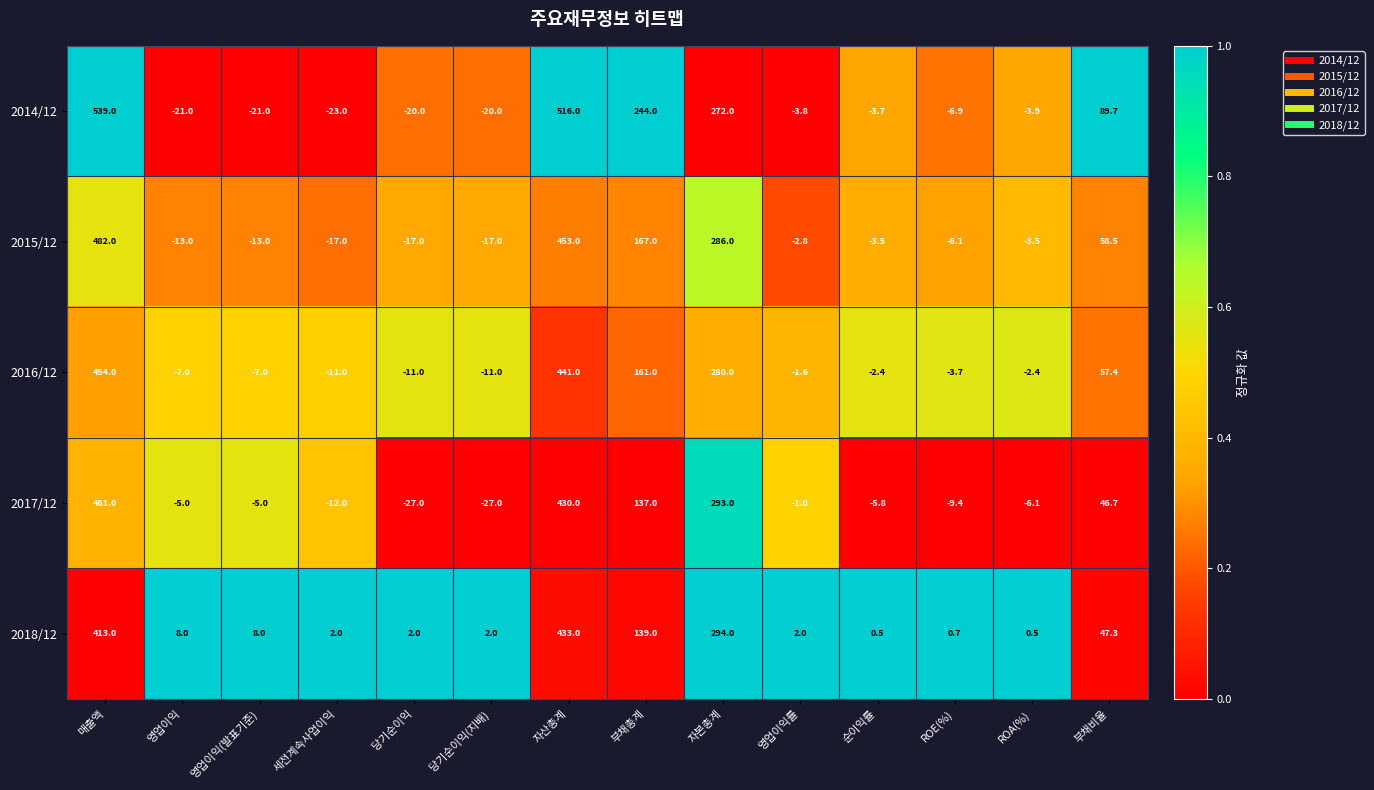

Rank the series by their maximum value, from highest to lowest.

2014/12, 2015/12, 2017/12, 2016/12, 2018/12